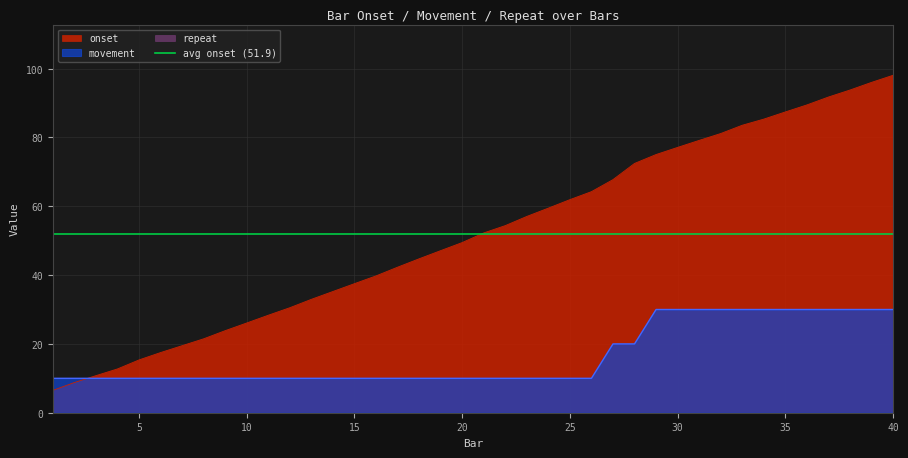

What value does the movement series have at 31?

30.0